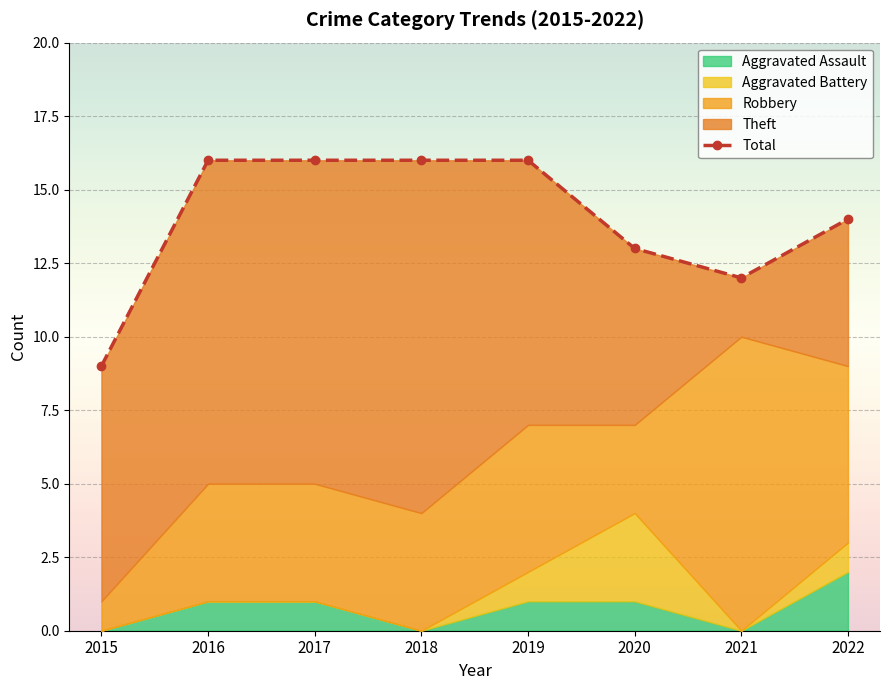

Read the value at 2019.

16